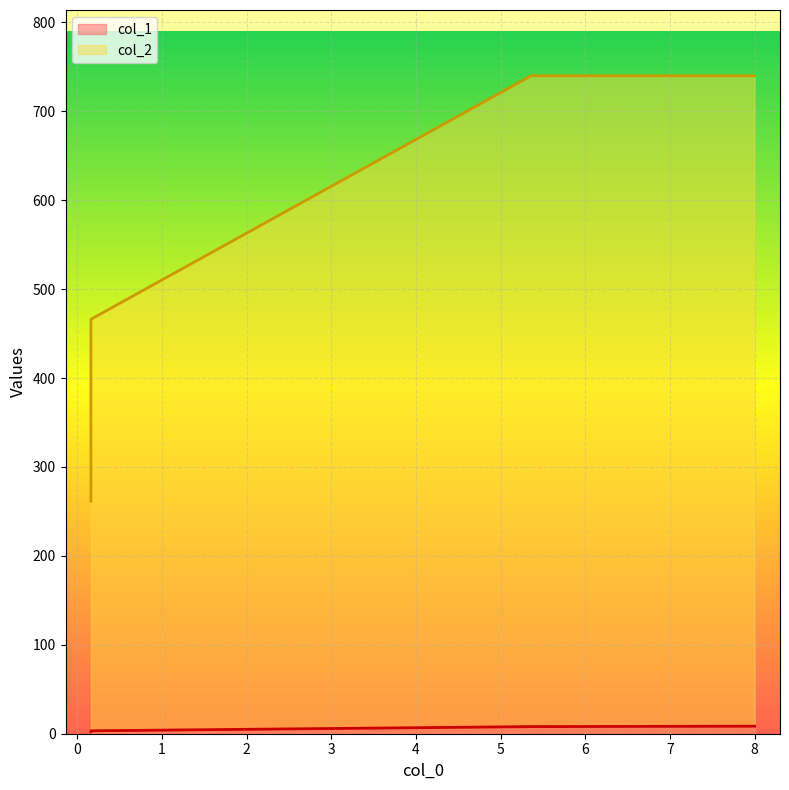

Rank the series by their average value, from lowest to highest.

col_1, col_2